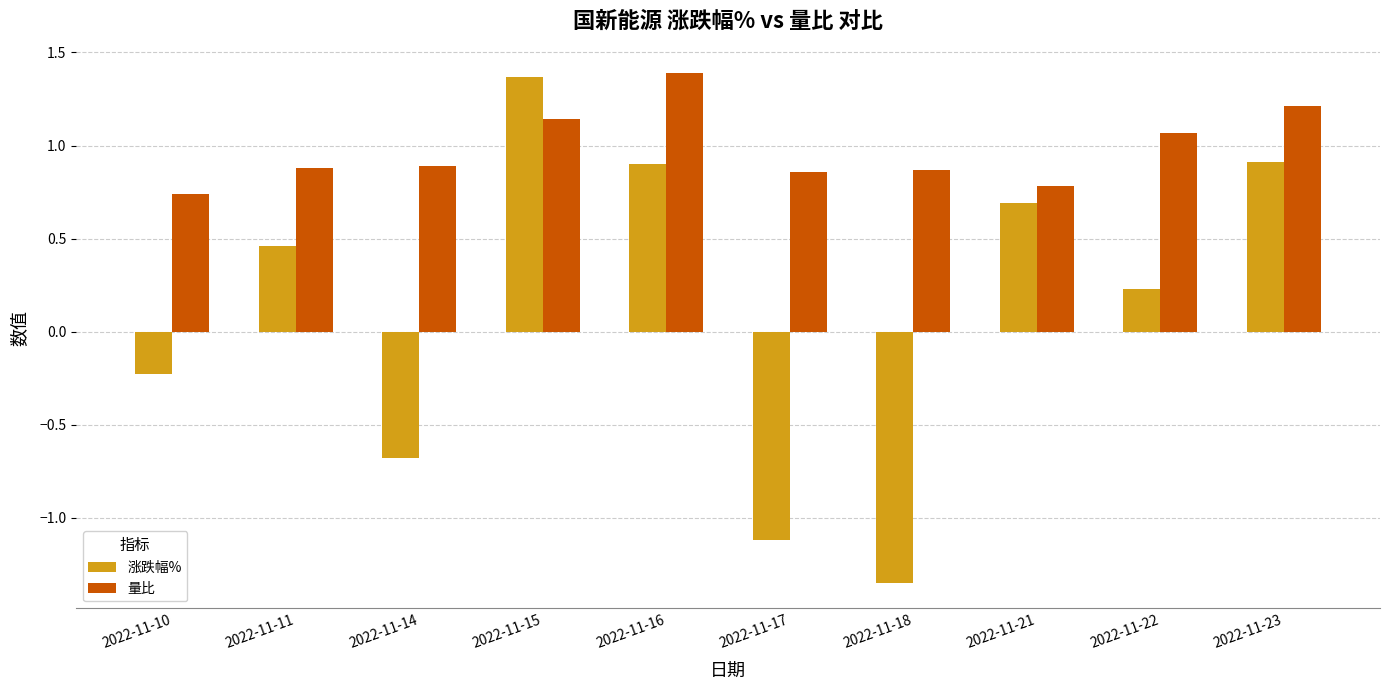

What is the difference between the maximum and minimum values in the 涨跌幅% series?

2.7